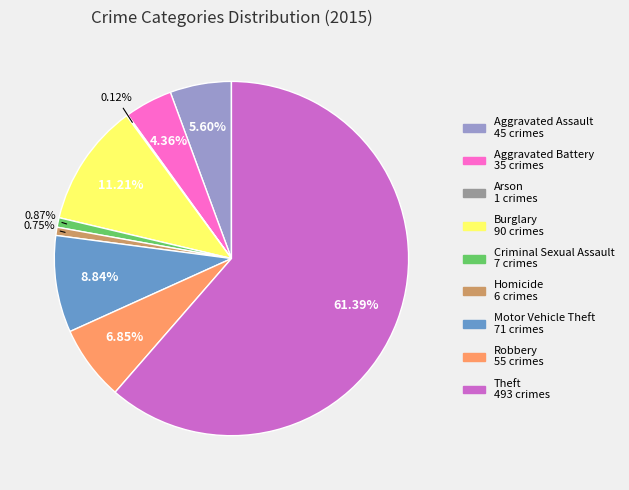

What percentage is the Motor Vehicle Theft slice, to the nearest percent?

9%